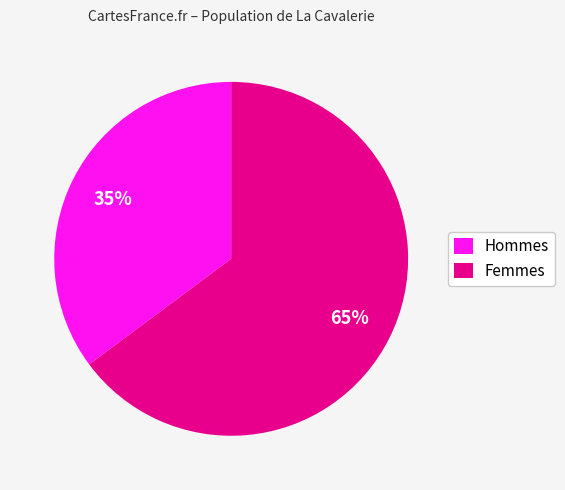

To the nearest percent, what percentage of the pie is Hommes?

35%